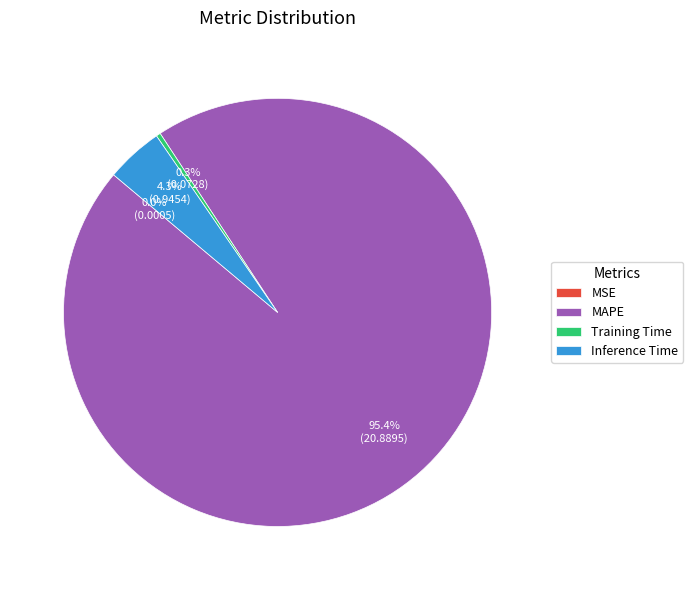

Between Training Time and Inference Time, which is larger?

Inference Time